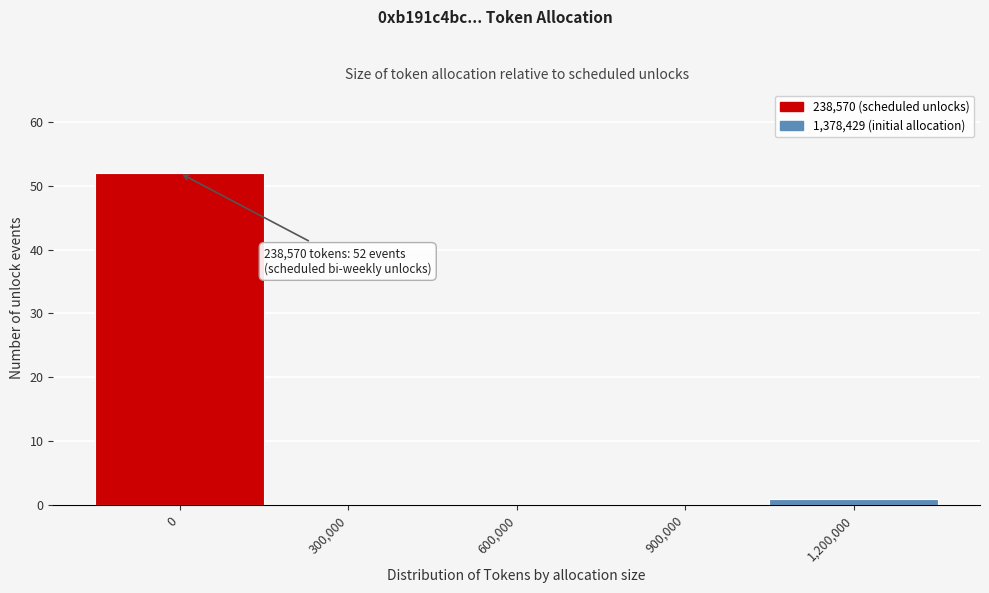

Reading right to left, transcribe all the data shown in this chart.

1,200,000=1	900,000=0	600,000=0	300,000=0	0=52